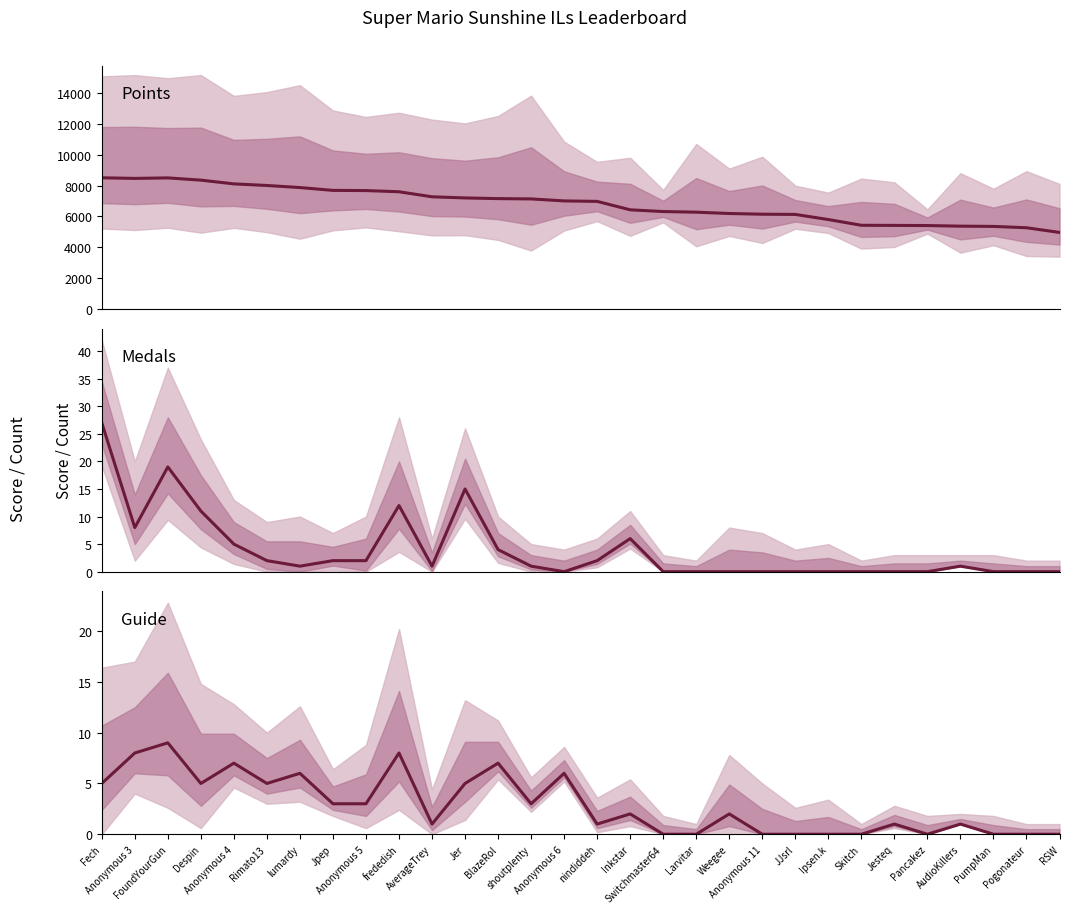

At which category does Guide reach its first local valley?

Despin